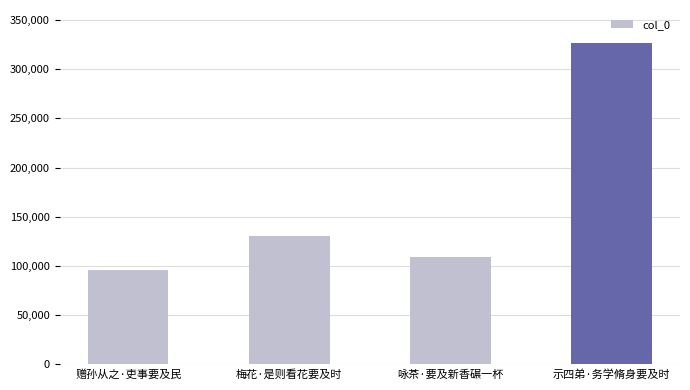

What is the change in value from 梅花·是则看花要及时 to 咏茶·要及新香碾一杯?

-21987